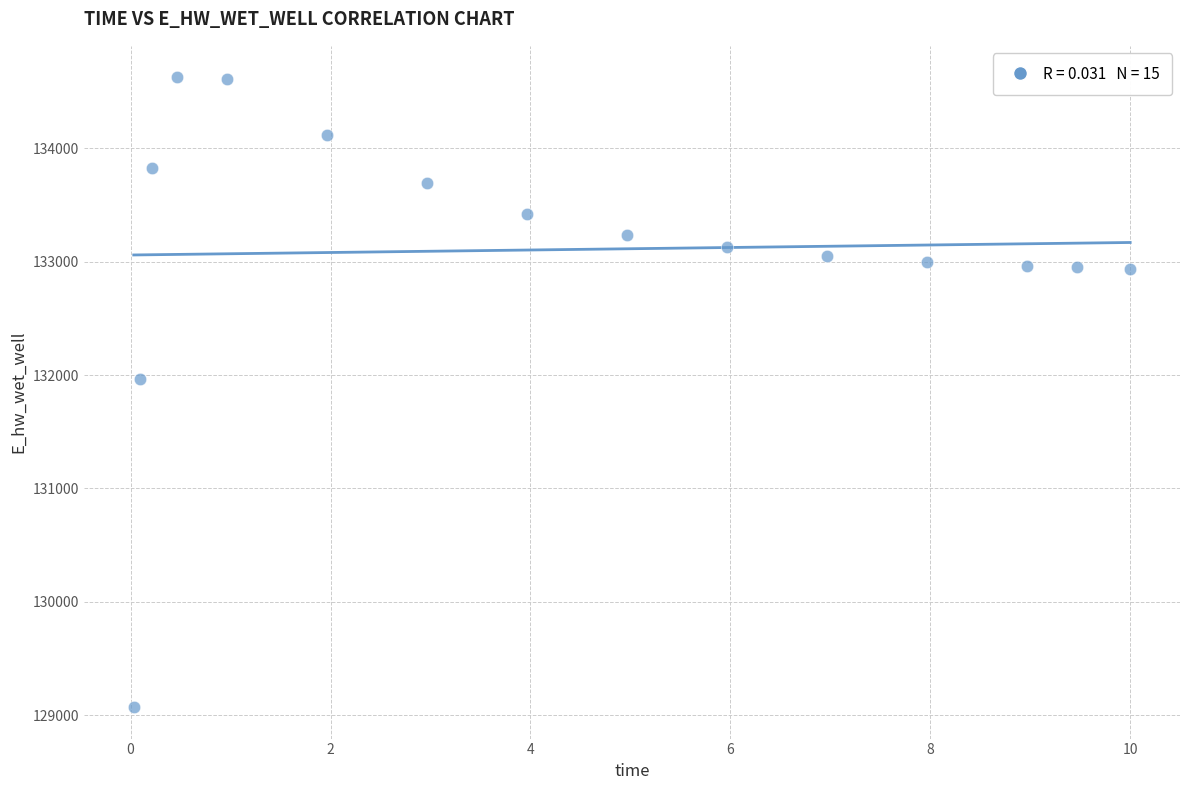

What is the range of X values (max minus min)?

10.0